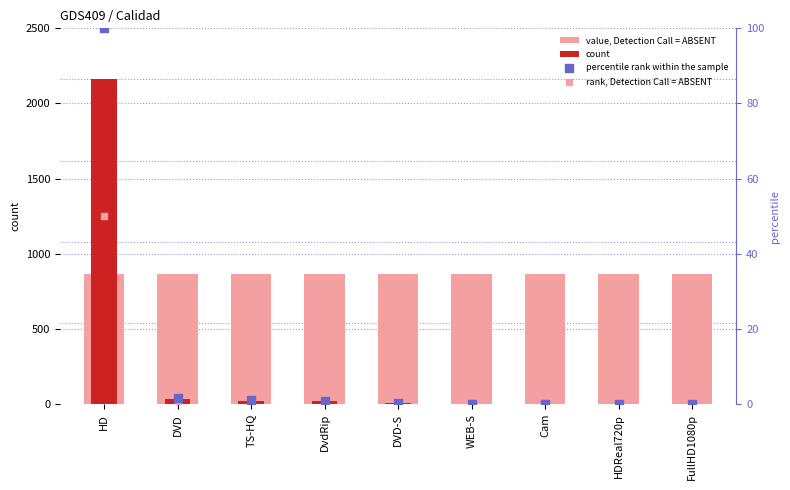

At how many categories does at least one series exceed 2026?

1